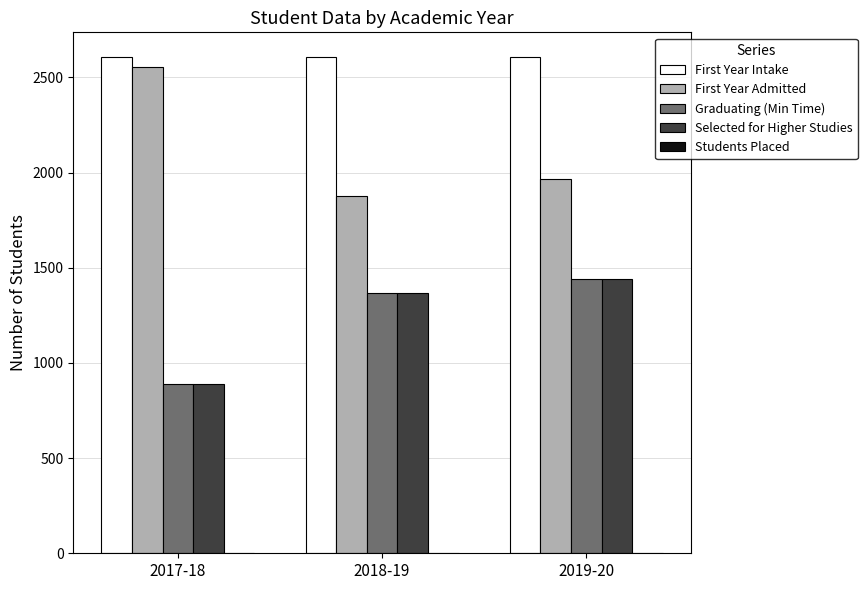

How many groups of bars are there?

3